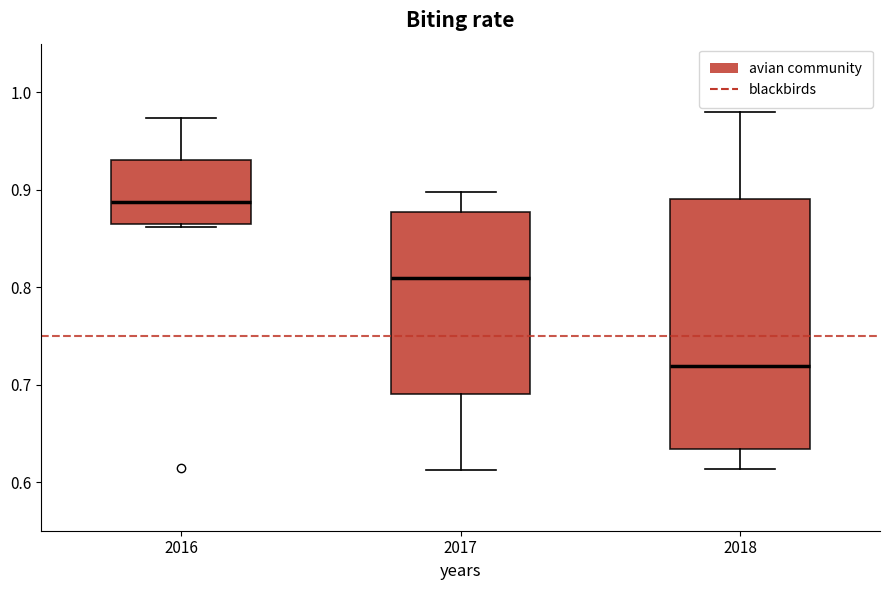

Reading left to right, transcribe this box plot: for each box, give where its median line is, the range the box spans, and where its two whiskers end, as read against the y-axis. The values are not printed on the chart, so give them approximately, as read against the axis.

2016: median 0.89, box 0.86 to 0.93, whiskers 0.86 to 0.97
2017: median 0.81, box 0.69 to 0.88, whiskers 0.61 to 0.90
2018: median 0.72, box 0.63 to 0.89, whiskers 0.61 to 0.98